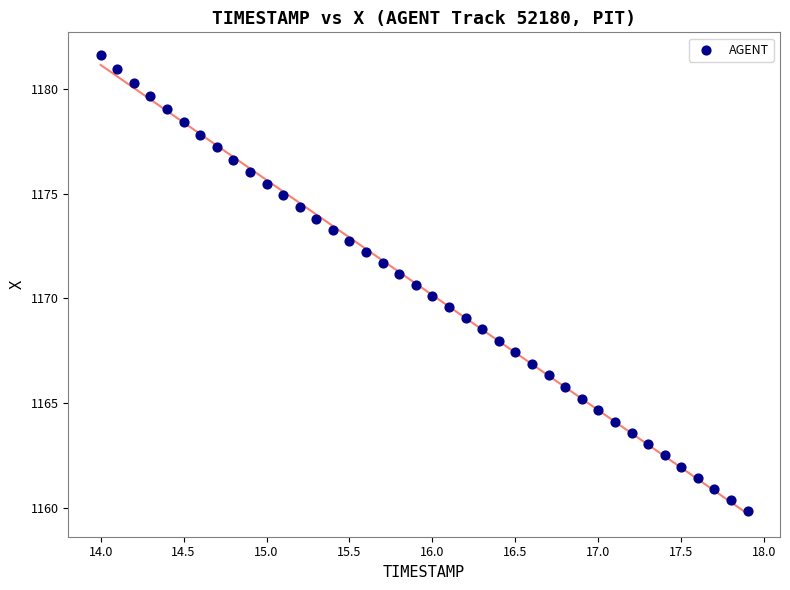

What is the range of X values (max minus min)?

3.9